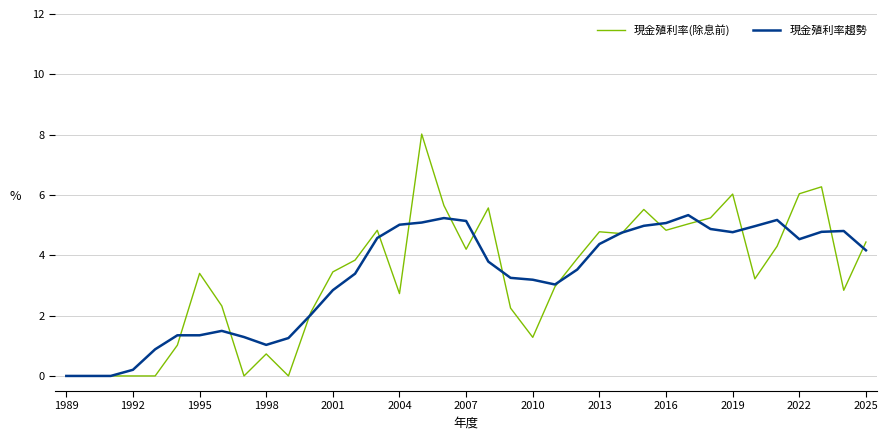

How many lines are shown in the chart?

2